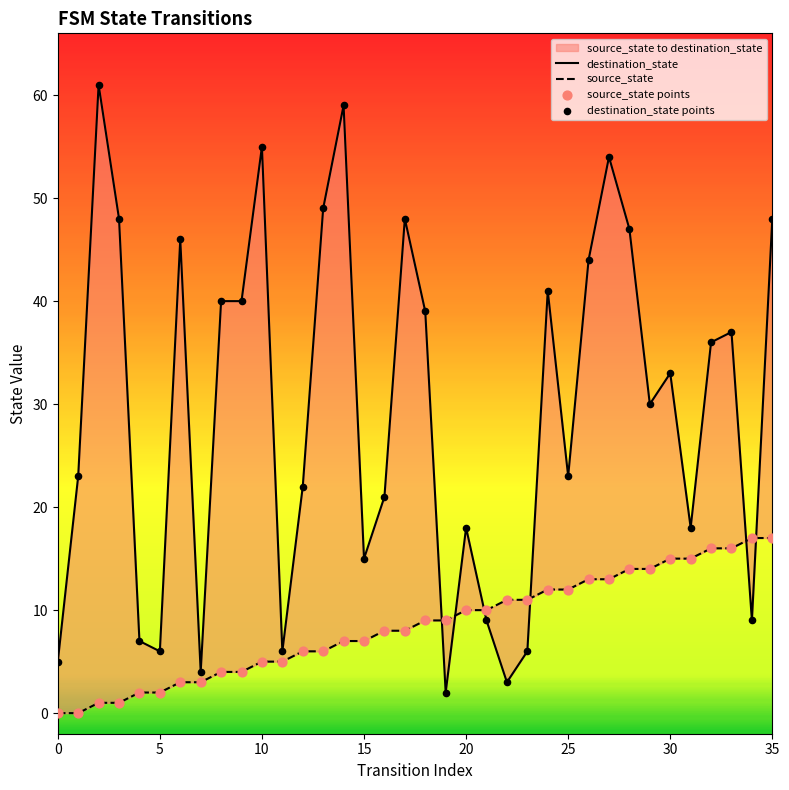

What are all the series names shown in the legend?

destination_state, source_state, source_state points, destination_state points